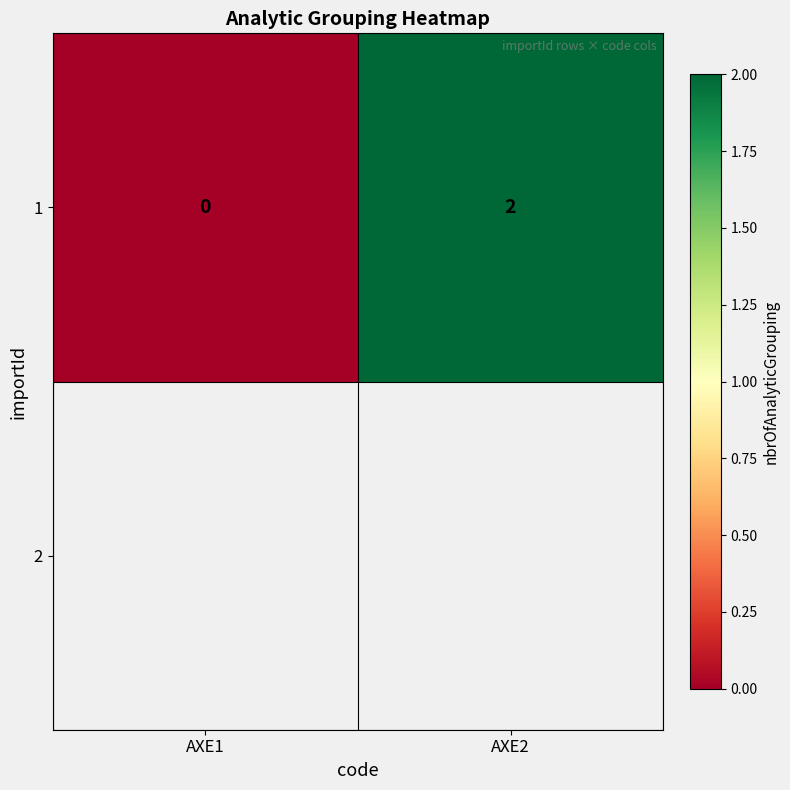

Which has a higher value, AXE1 or AXE2?

AXE2